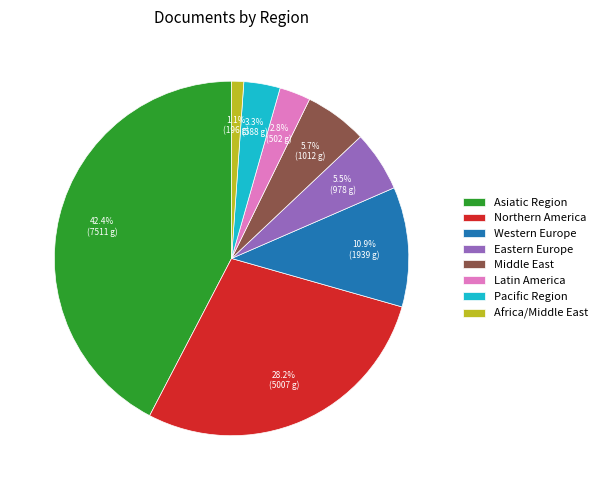

To the nearest percent, what is the difference between the Africa/Middle East and Asiatic Region slice percentages?

41%